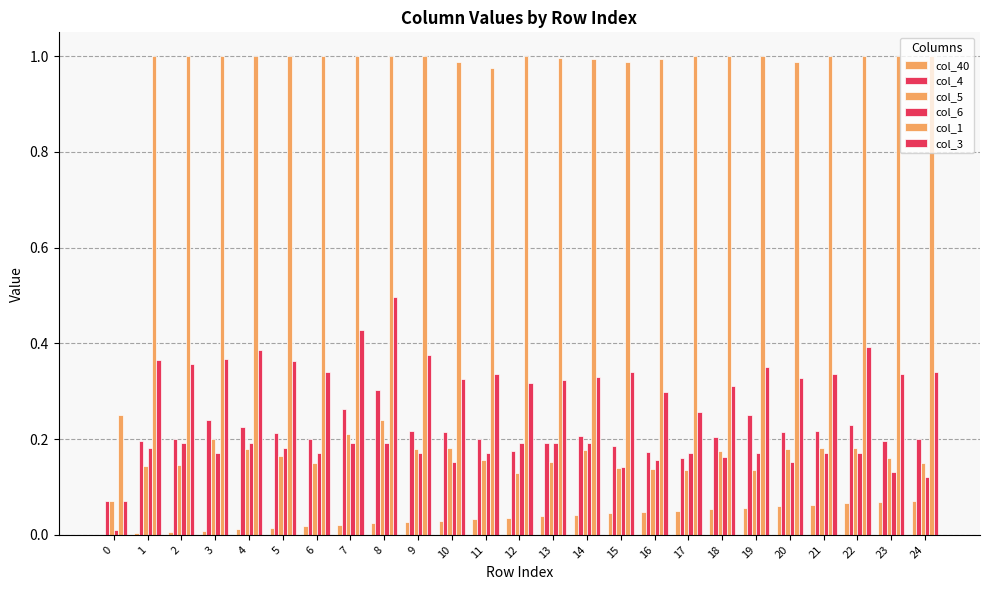

What is the sum of all col_6 values?

4.1